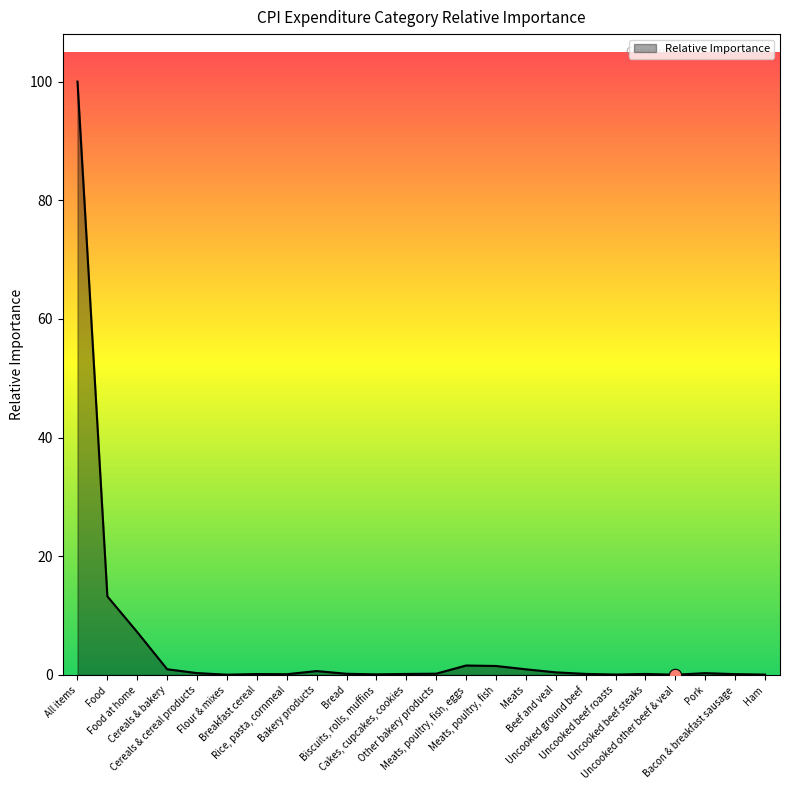

What is the greatest value displayed?

100.0